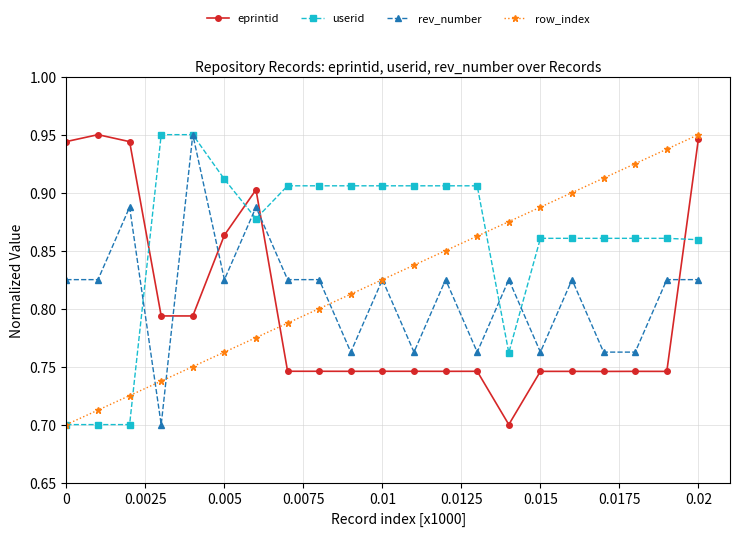

How many intersections are there between eprintid and userid?

4